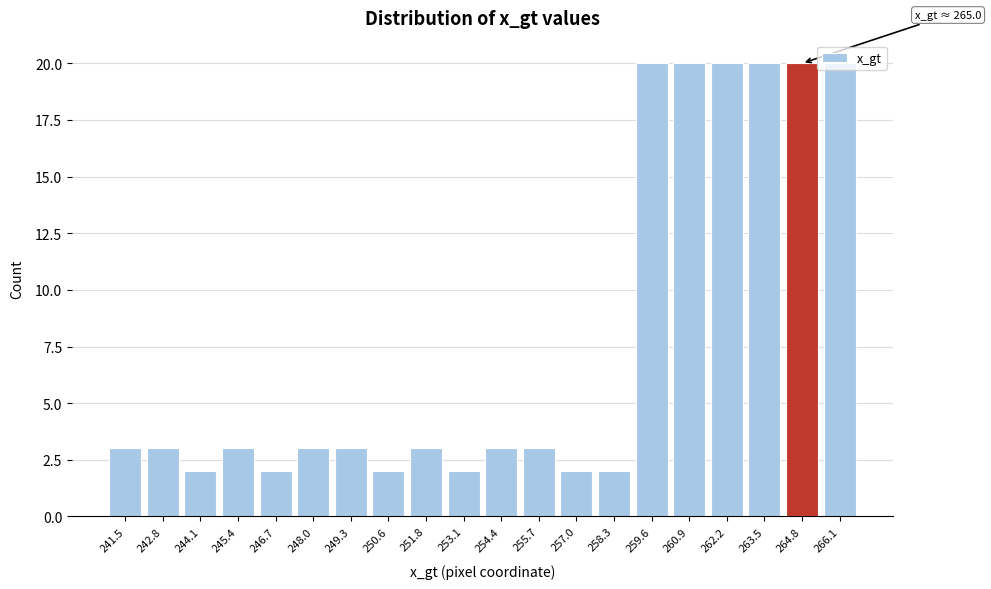

What is the difference between the maximum and second lowest values?

18